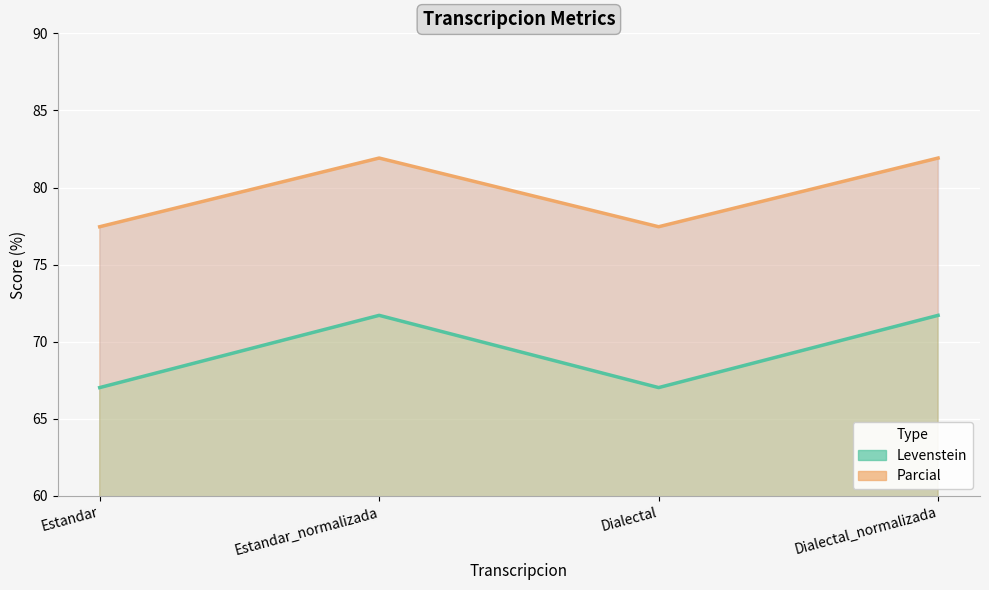

List the series in order of their peak value, highest first.

Parcial, Levenstein